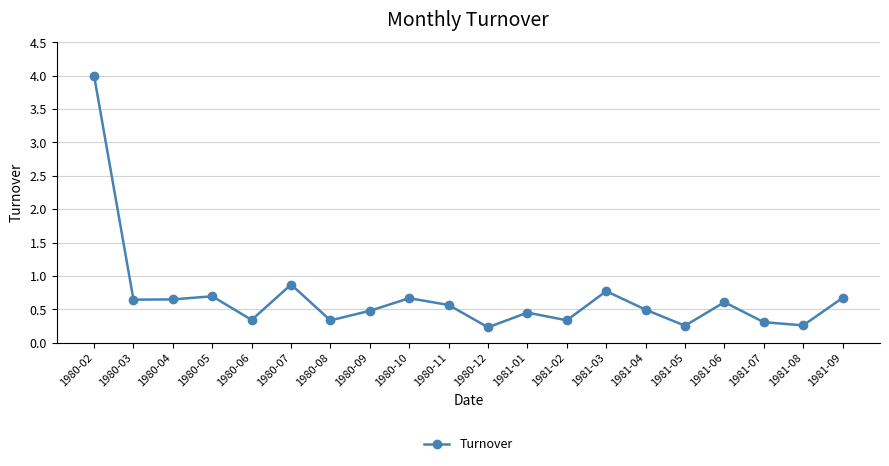

True or false: there are more than 1 points higher than both neighbors.

True